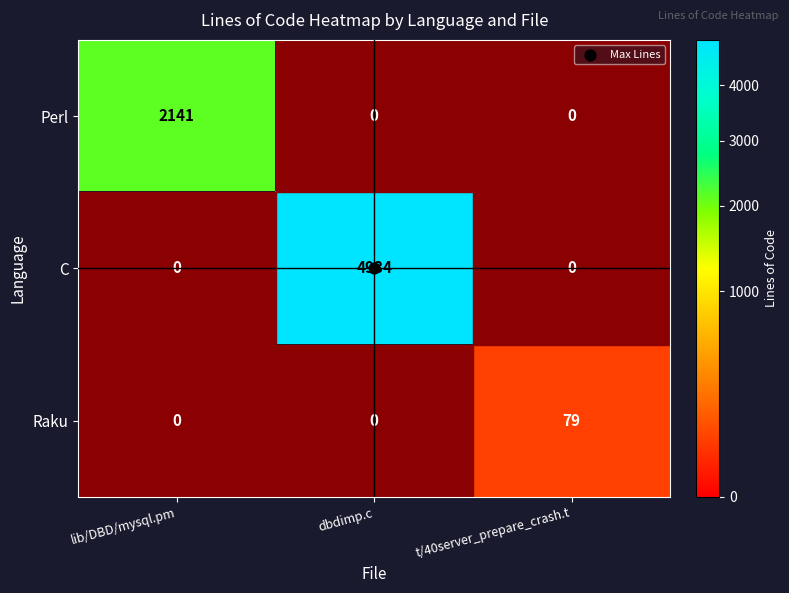

At which category does the chart reach its peak across all series?

dbdimp.c